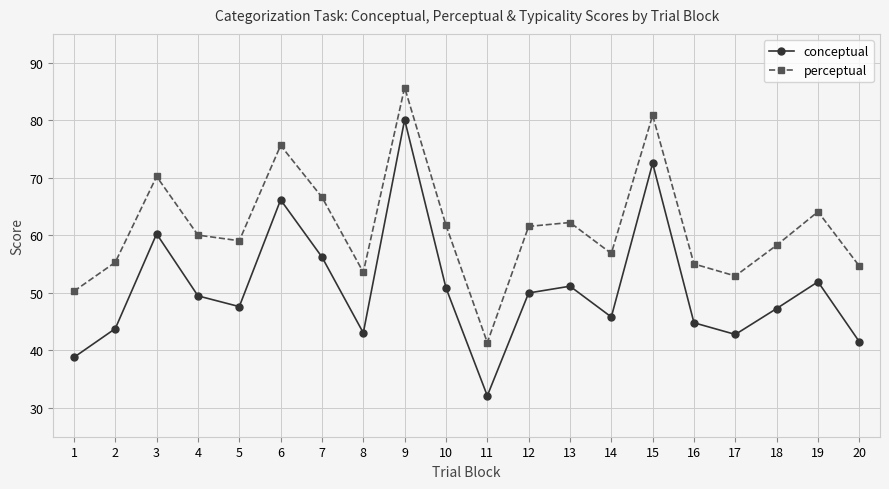

Rank the series by their maximum value, from highest to lowest.

perceptual, conceptual